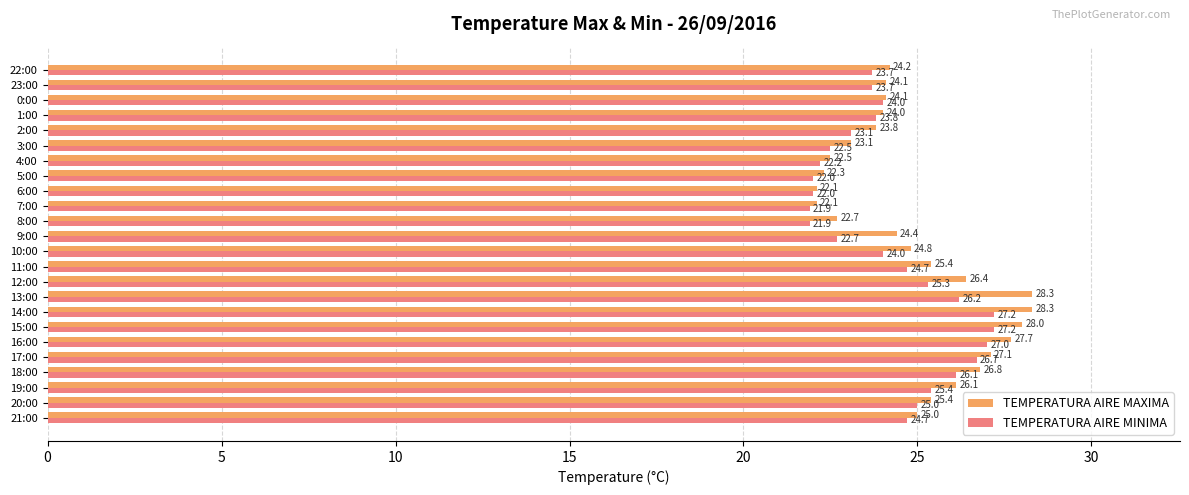

Rank the series at 6:00 from lowest to highest value.

TEMPERATURA AIRE MINIMA, TEMPERATURA AIRE MAXIMA